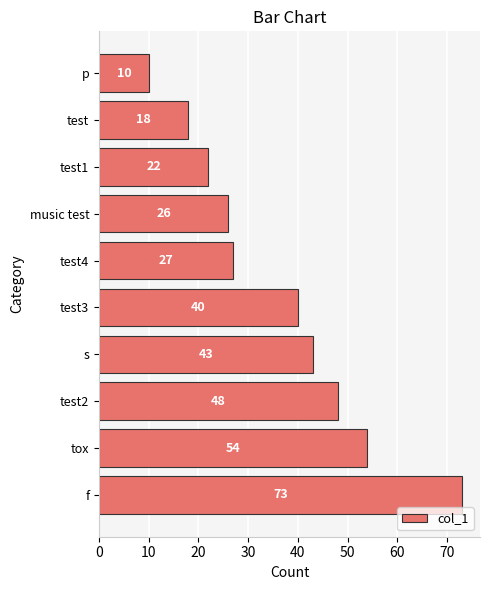

How many bars are there in total?

10